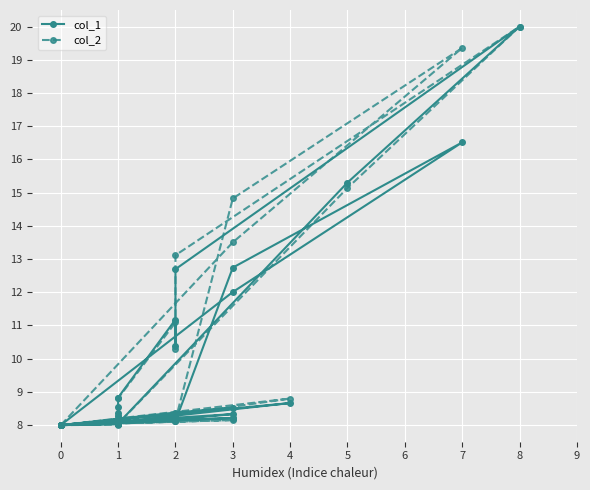

Reading right to left, transcribe all the data shown in this chart.

col_1: 8.5	8.0	8.0	8.5	8.4	8.0	8.0	8.0	8.1	8.0	8.2	8.3	8.0	8.2	8.0	8.0	8.0	8.4	8.1	8.3	8.7	8.0	8.0	8.8	11.2	10.4	12.7	20.0	15.3	8.0	8.0	8.0	8.0	8.1	12.7	16.5	12.0	8.0	8.0	8.0
col_2: 8.3	8.0	8.0	8.2	8.1	8.0	8.0	8.0	8.1	8.0	8.1	8.2	8.0	8.2	8.0	8.0	8.0	8.3	8.1	8.3	8.8	8.0	8.0	8.8	11.1	10.3	13.1	20.0	15.1	8.0	8.0	8.1	8.0	8.1	14.8	19.4	13.5	8.0	8.0	8.0